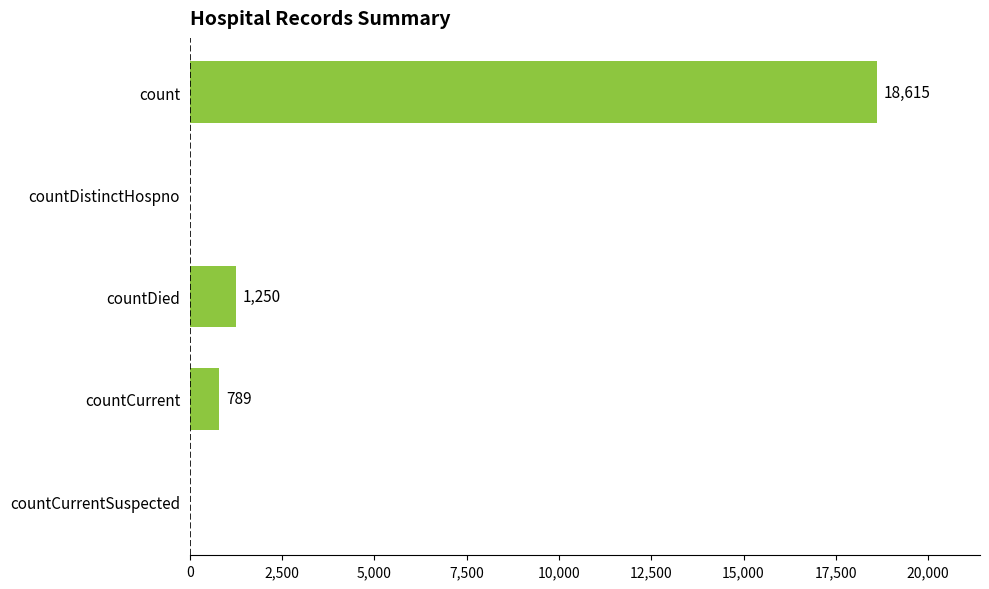

Where is the data nearest to the value 9307?

countDied